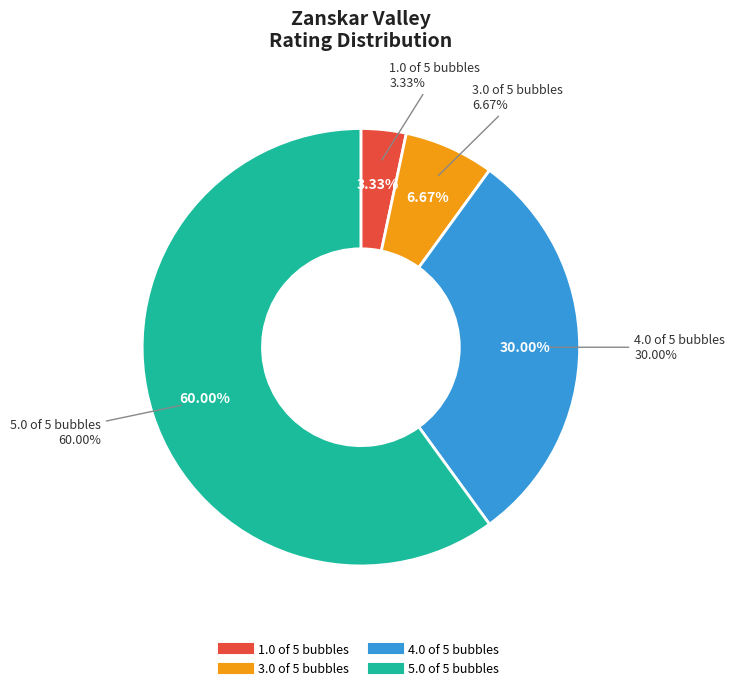

Do 13 and 16 together represent more than half of the pie?

No